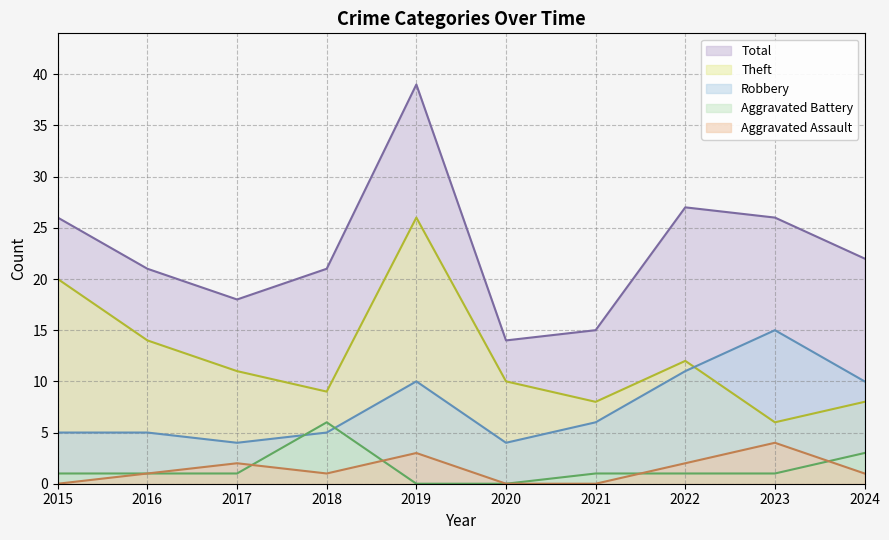

What is the value of the Theft point at the 5th from the left?

26